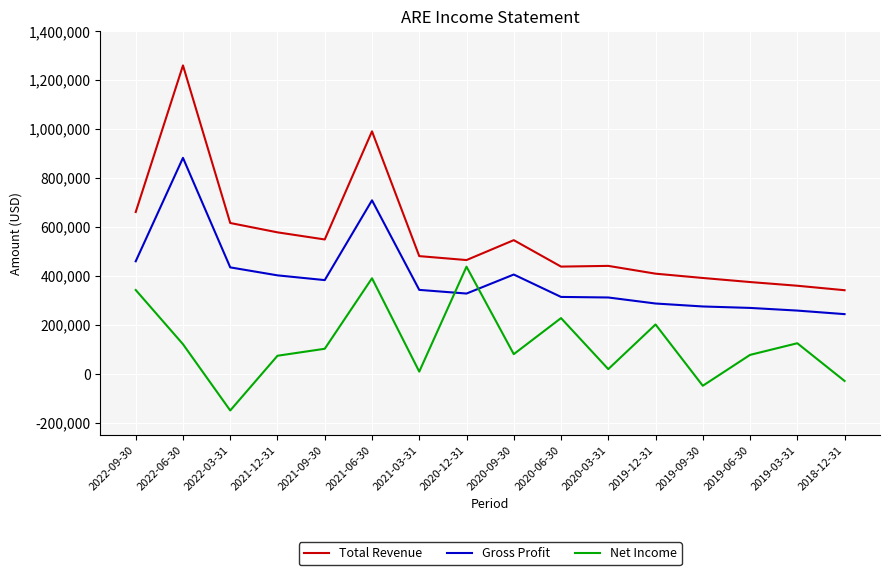

True or false: Gross Profit and Total Revenue cross at least once.

False